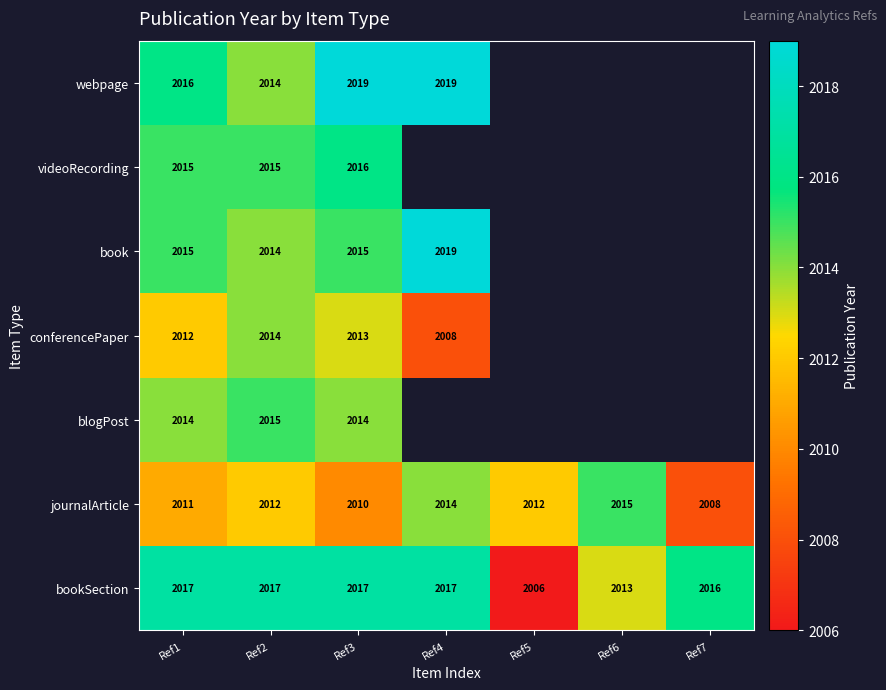

The journalArticle series shows 3329 at Ref1. True or false?

False